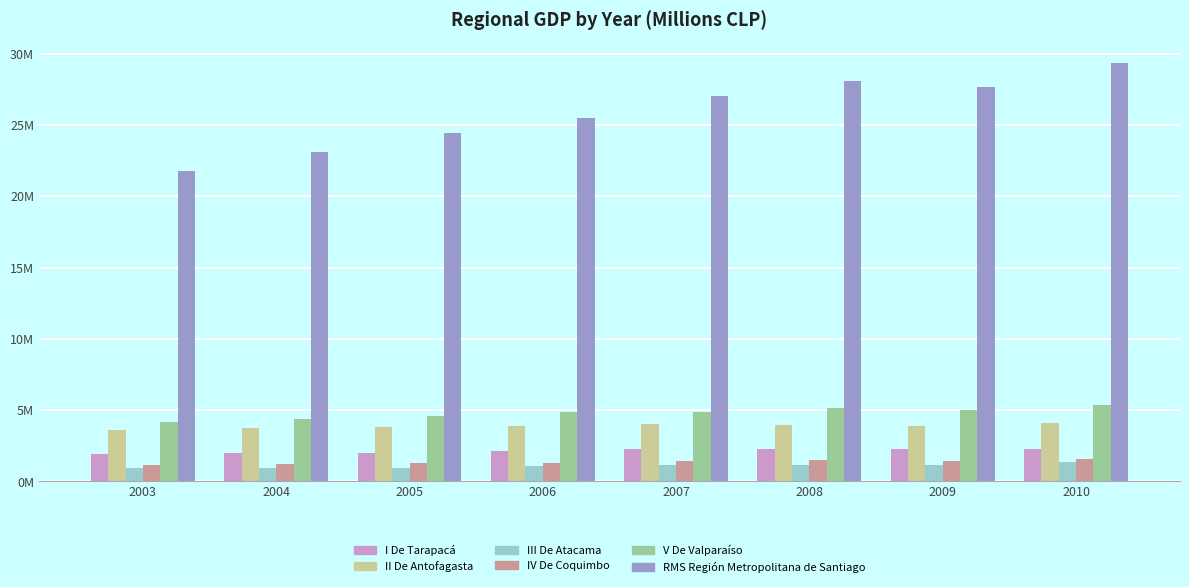

What is the highest value of the RMS Región Metropolitana de Santiago series?

29322909